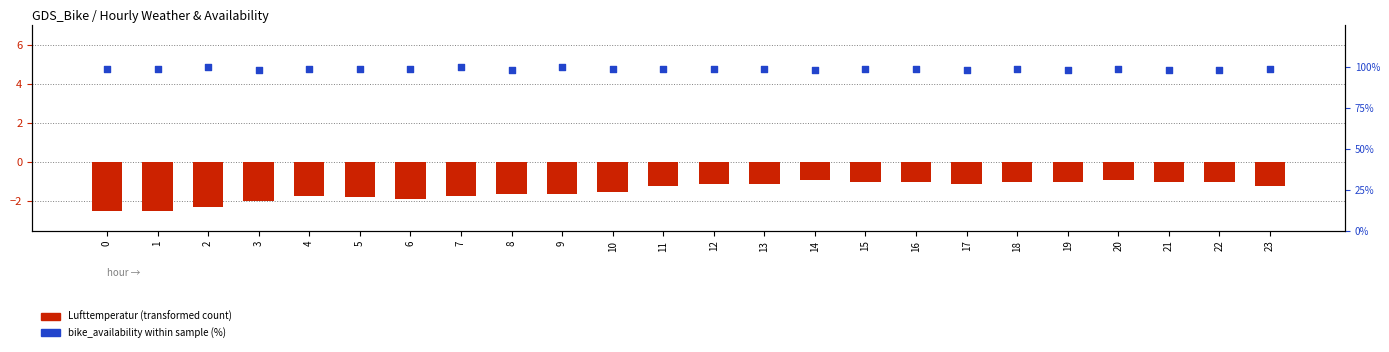

Which series has the largest Y range (max minus min)?

bike_availability (%)